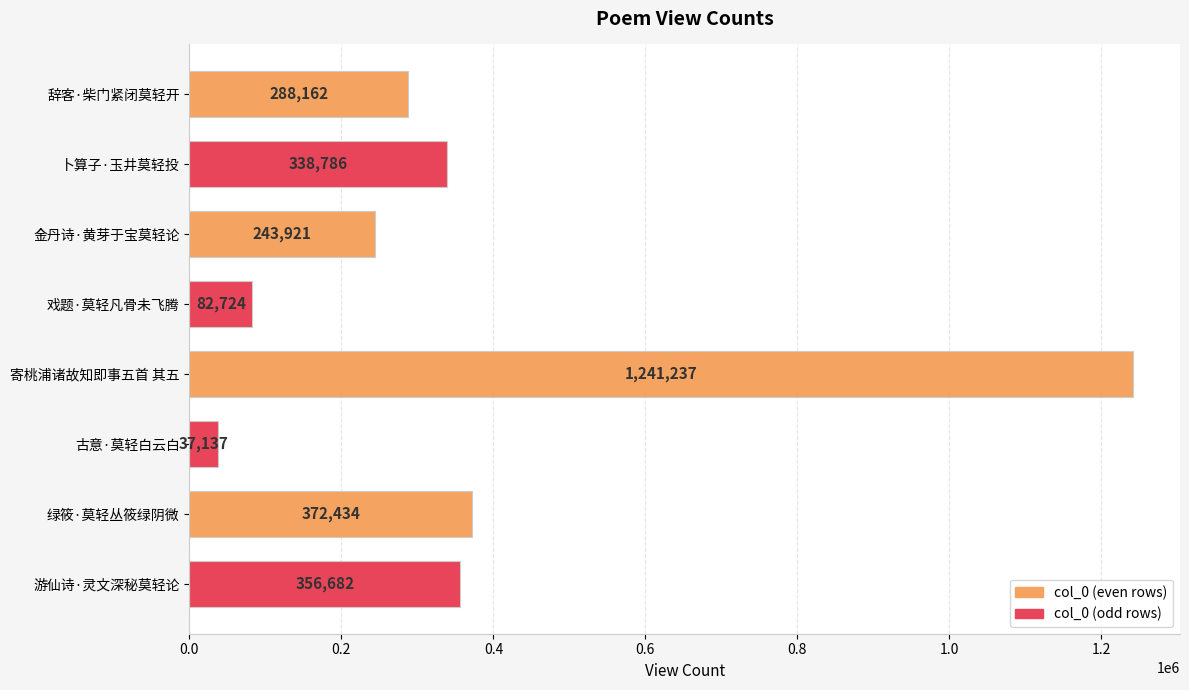

What is the difference between the second highest and second lowest values?

289710